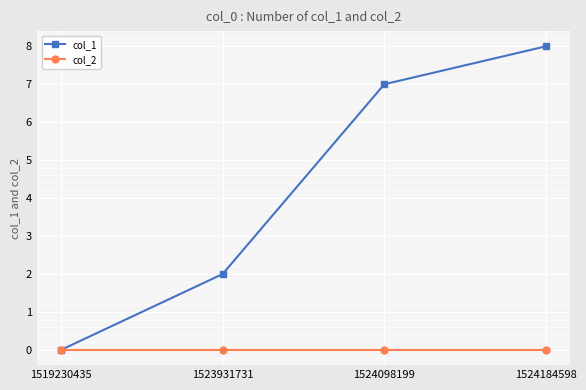

Which label corresponds to the largest value in the chart?

1524184598